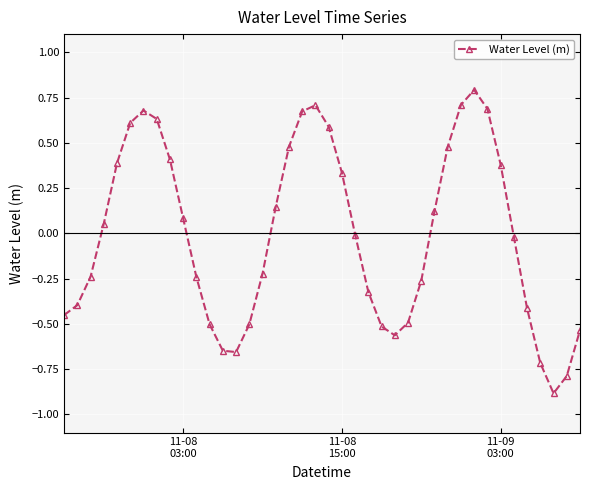

What is the difference between the maximum and second lowest values?

1.6